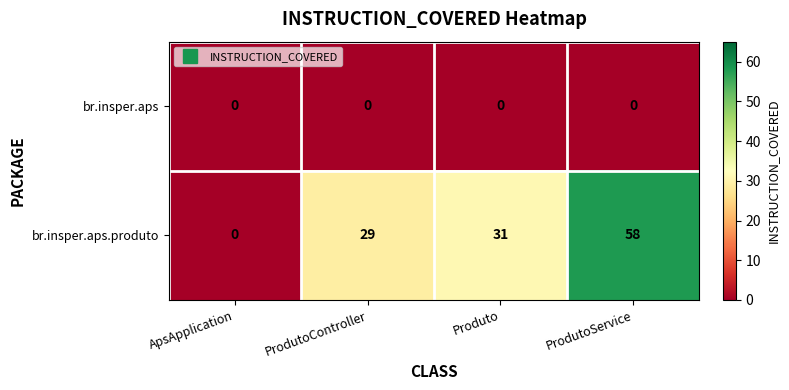

Count the number of categories in the chart.

4